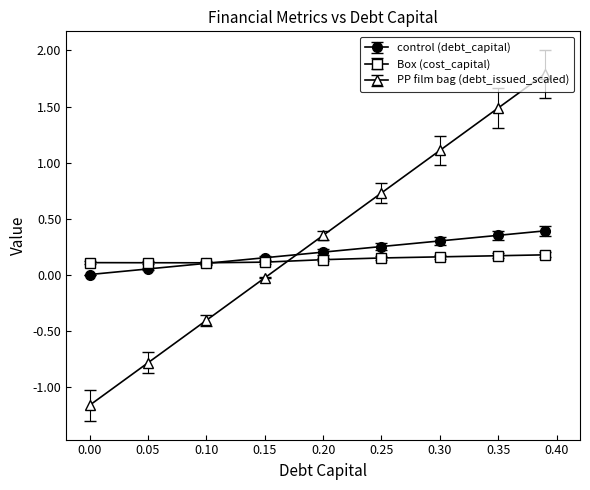

How many categories are shown in the chart?

9